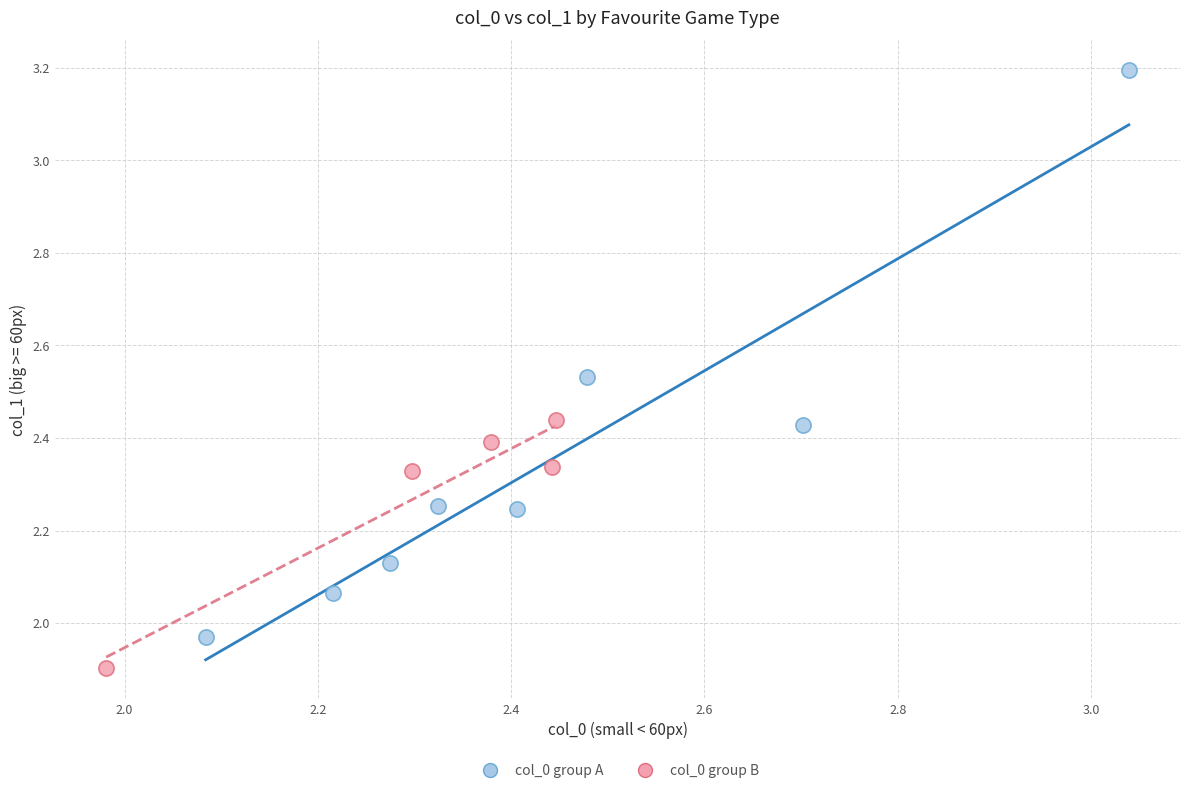

Which series has the widest spread of Y values?

col_0 group A